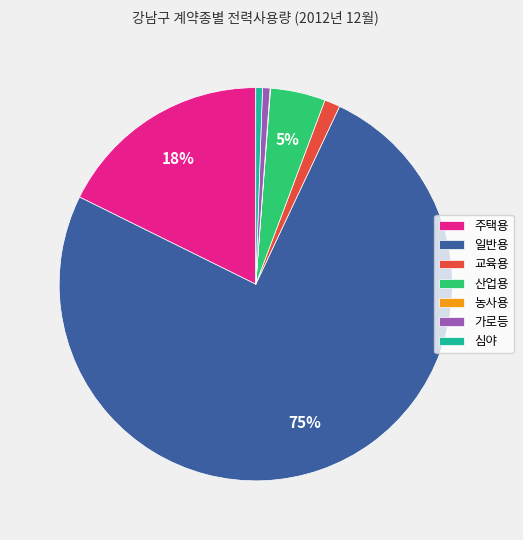

Is it true that 심야 is 1% of the pie?

True